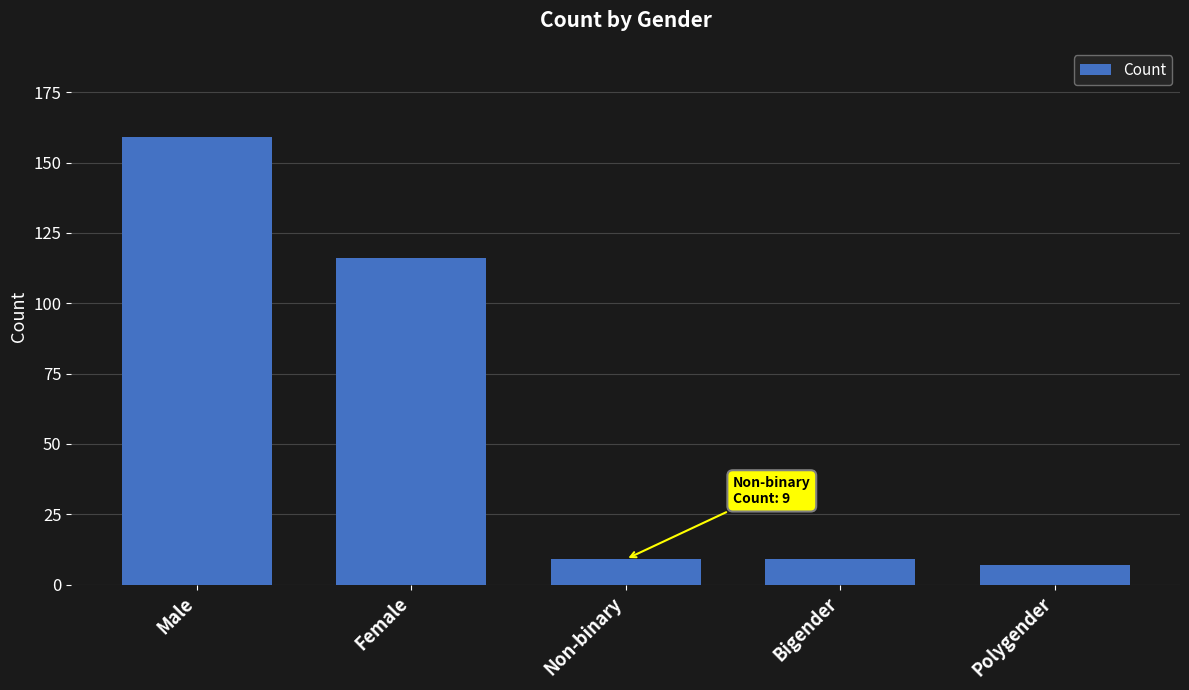

What position from the left is Bigender?

4